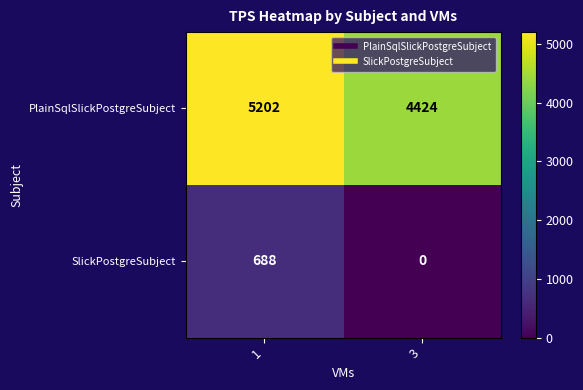

Reading left to right, what are all the values shown in this chart?

PlainSqlSlickPostgreSubject: 5202	4424
SlickPostgreSubject: 688	0